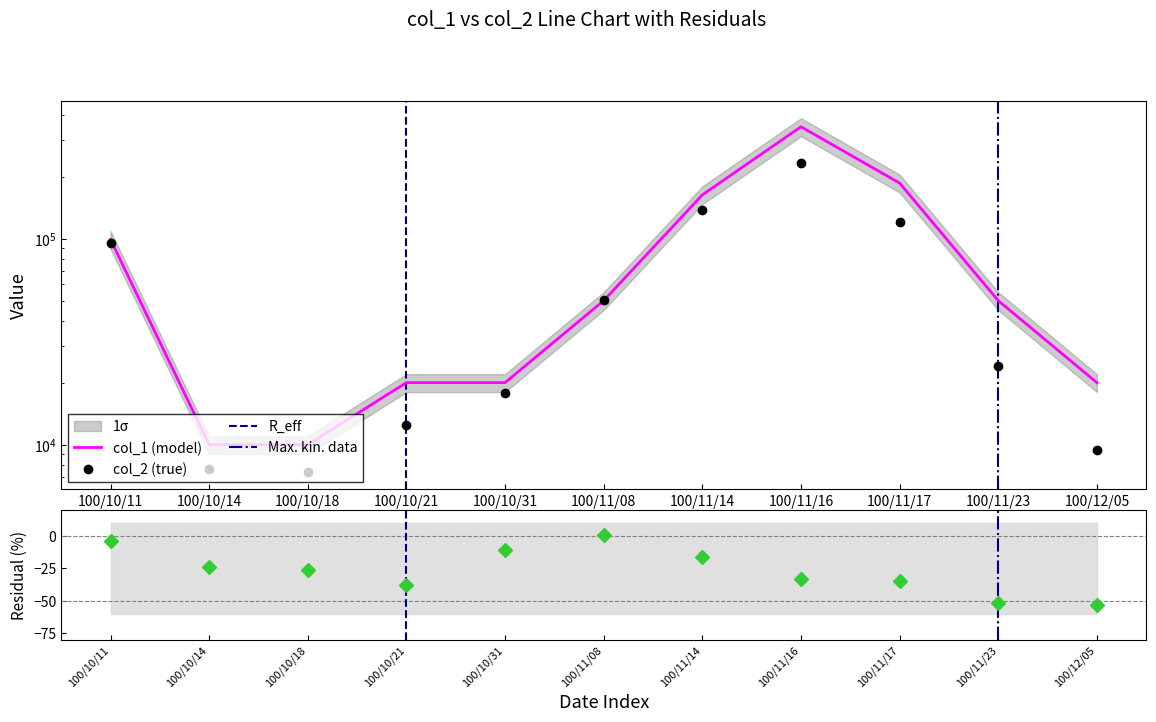

What is the difference between the maximum and second lowest values in the col_1 series?

339000